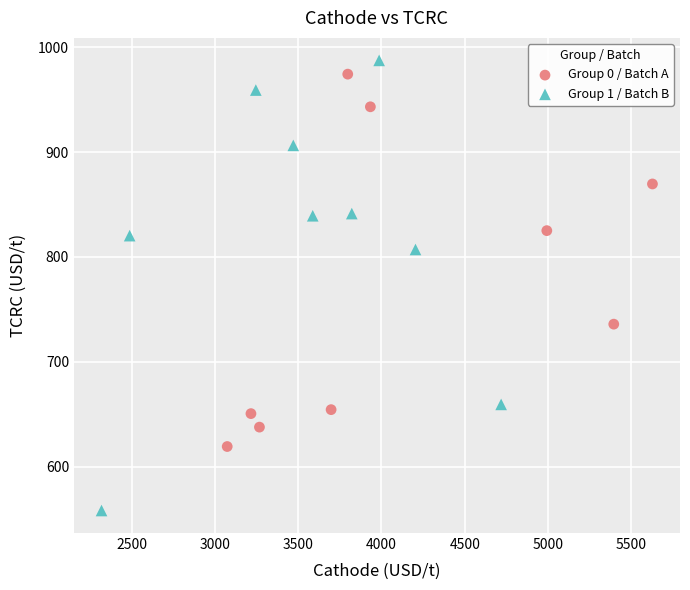

Which series reaches the minimum Y coordinate?

Group 1 / Batch B